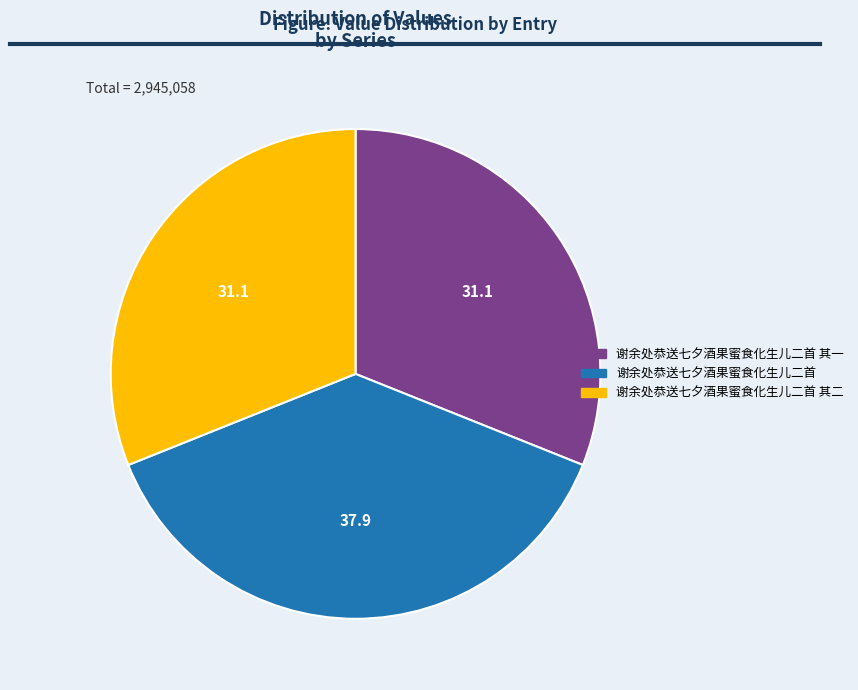

Does 谢余处恭送七夕酒果蜜食化生儿二首 其二 account for over 50% of the chart?

No